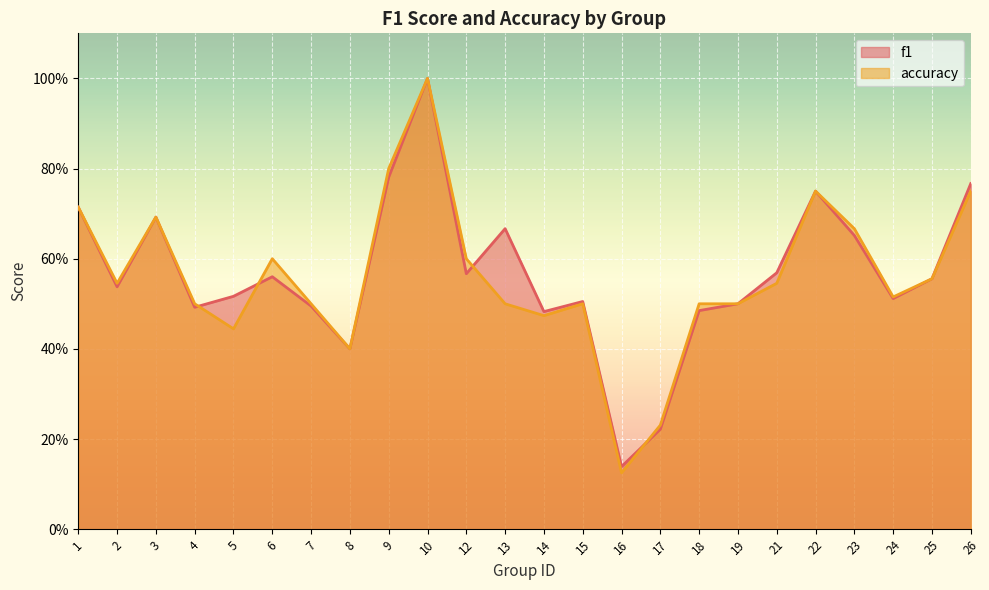

At how many categories does at least one series exceed 0?

24